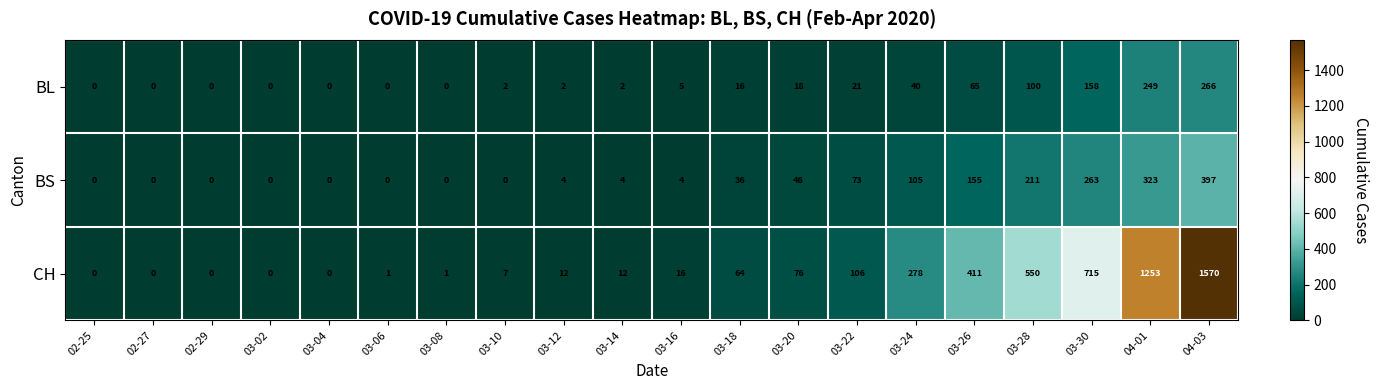

The value of BS at 03-22 is 73. True or false?

True